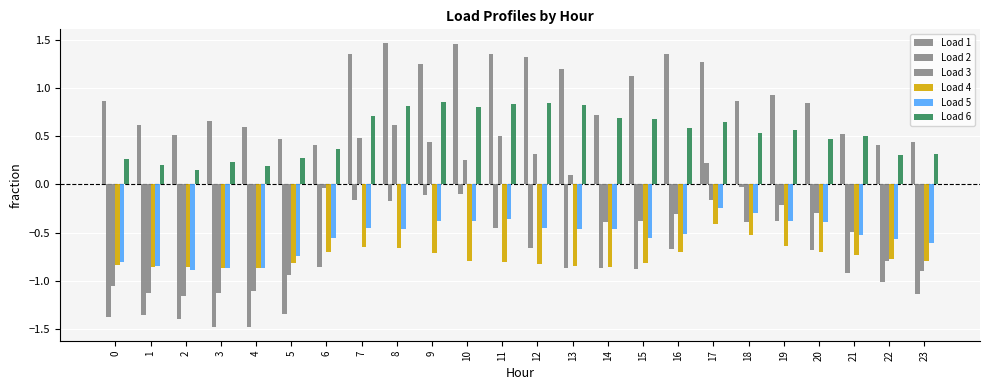

What is the value of the Load 4 bar at the 24th from the left?

-0.8